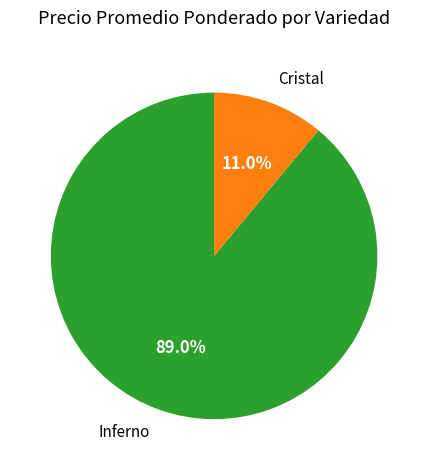

How many segments does this pie chart have?

2